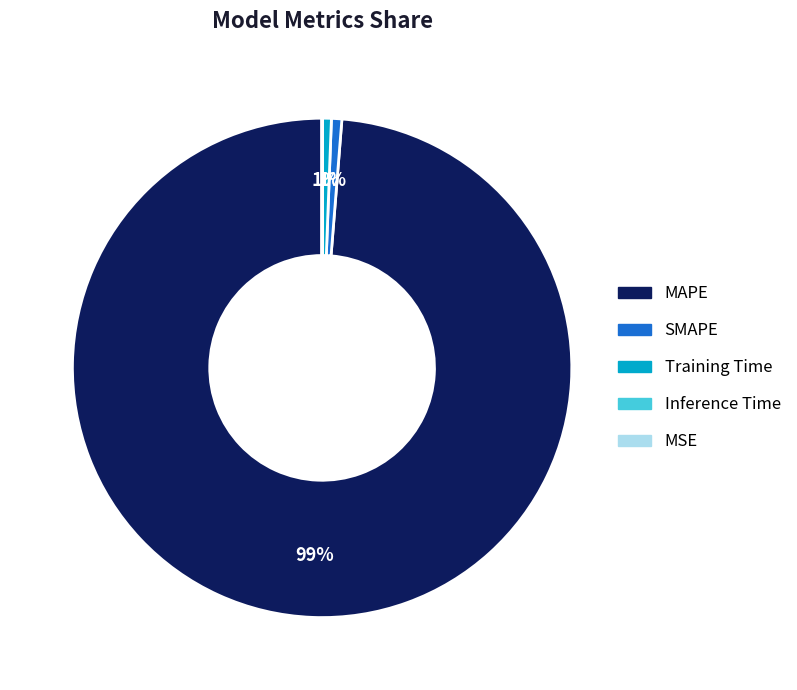

Which has a higher value, Training Time or MAPE?

MAPE